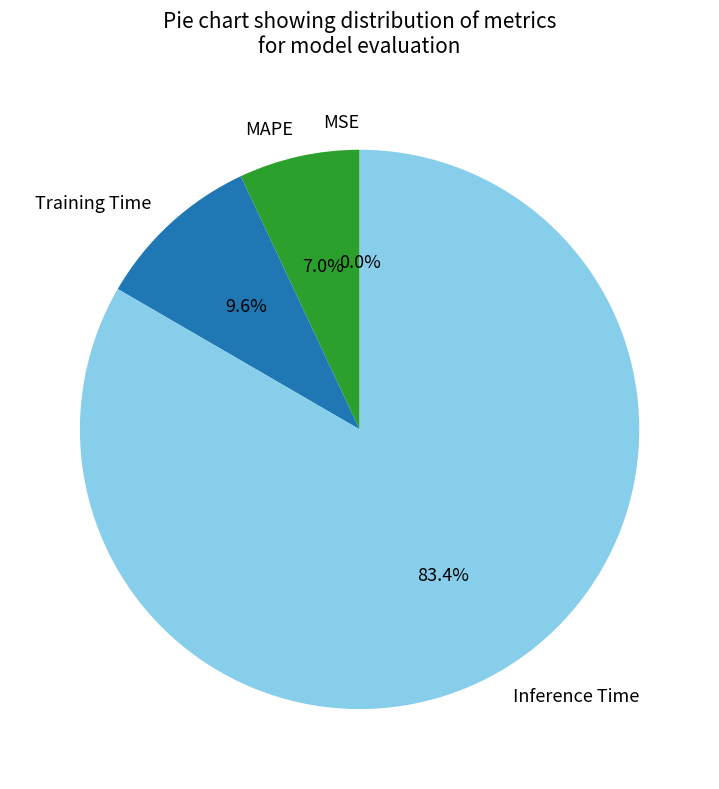

What is the largest slice in the pie chart?

Inference Time